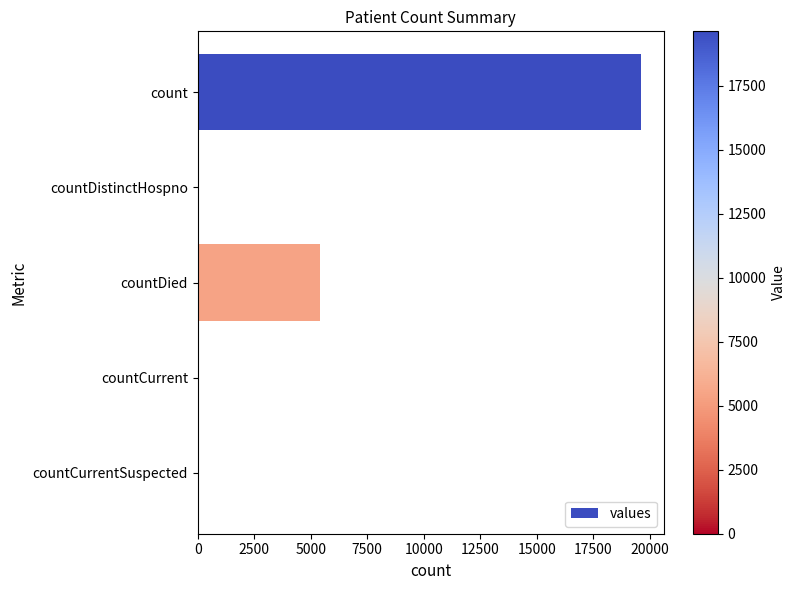

Which has a higher value, countCurrentSuspected or countDied?

countDied